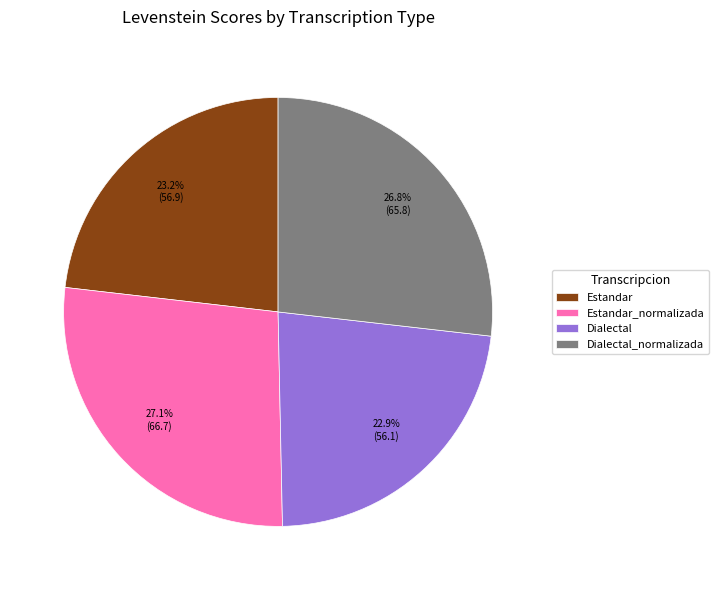

How many segments does this pie chart have?

4